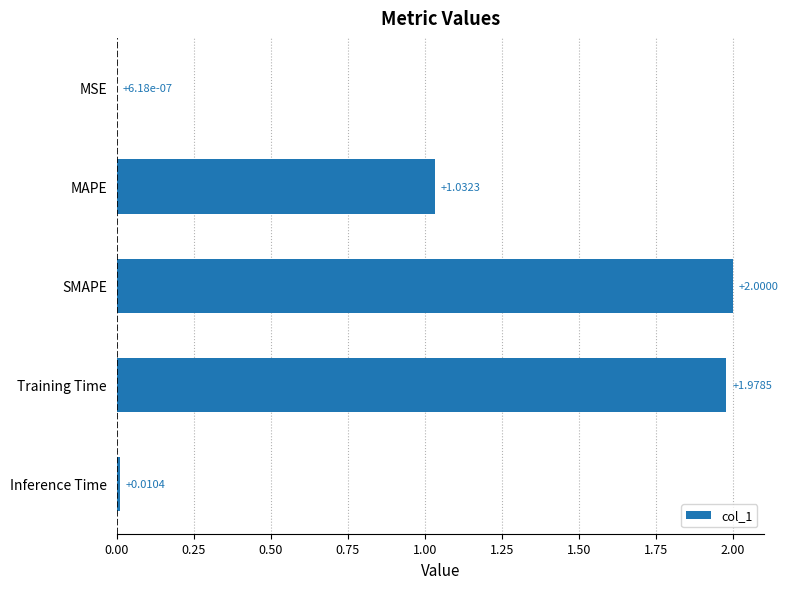

How many data points are above 1?

3